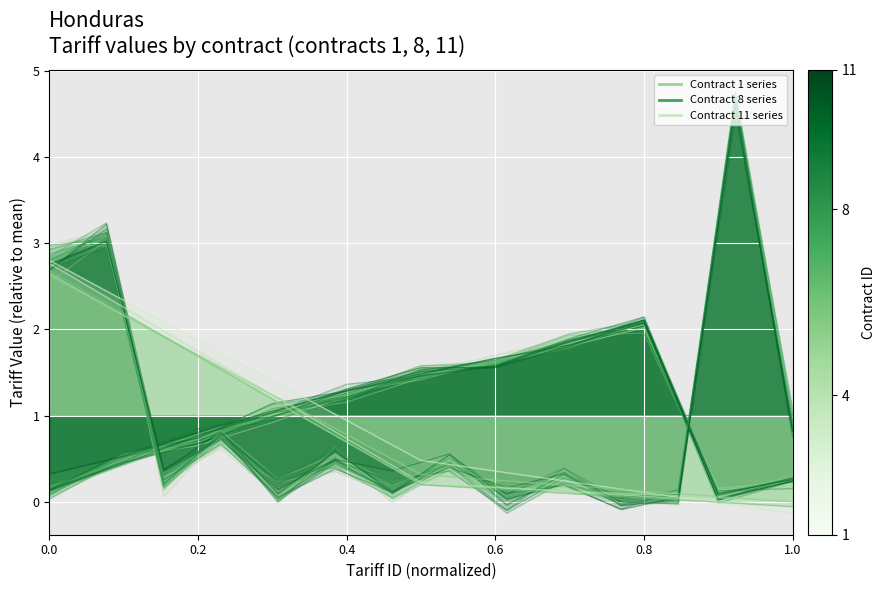

What is the label of the 9th point from the left?

0.8